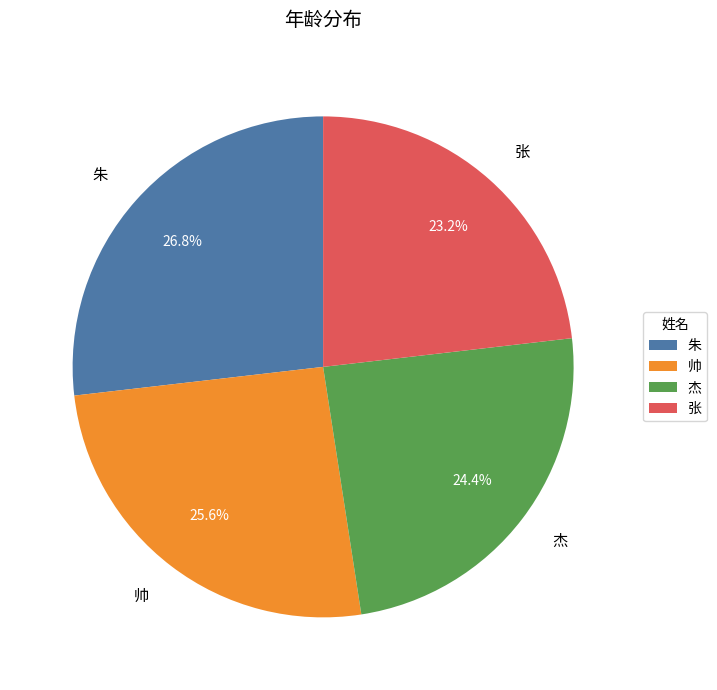

Rank the categories by value from lowest to highest.

张, 杰, 帅, 朱